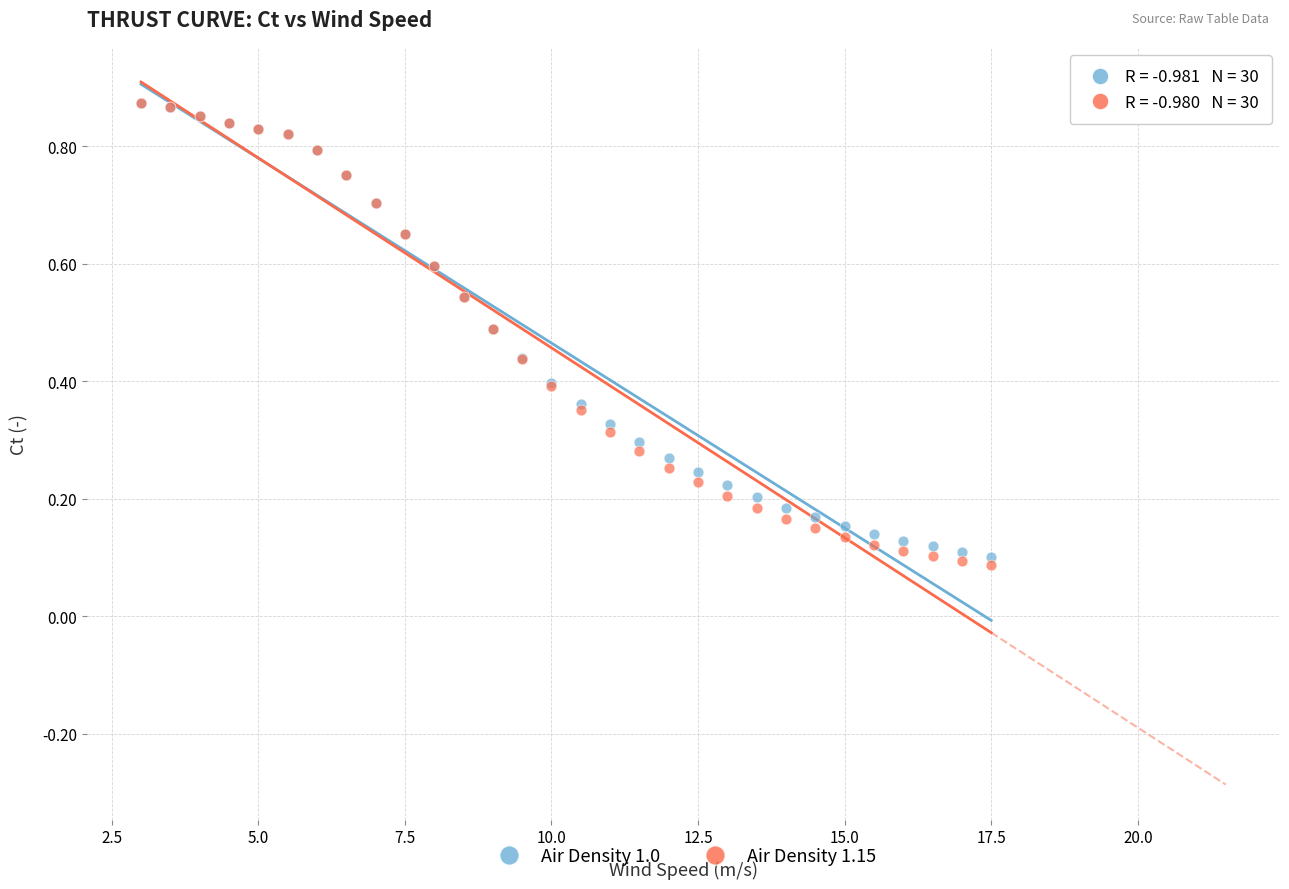

Which series reaches the minimum Y coordinate?

Air Density 1.15